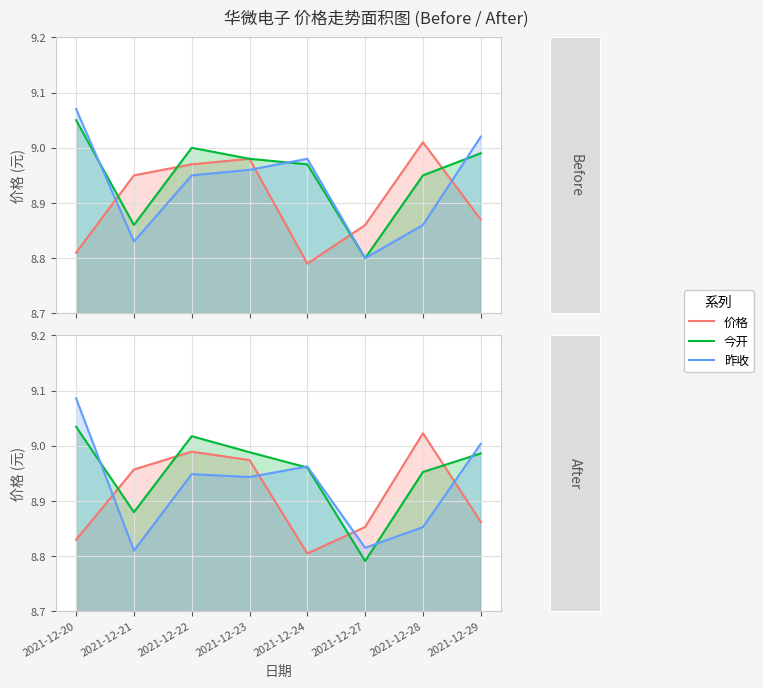

Which category has the lowest value across all series?

2021-12-27